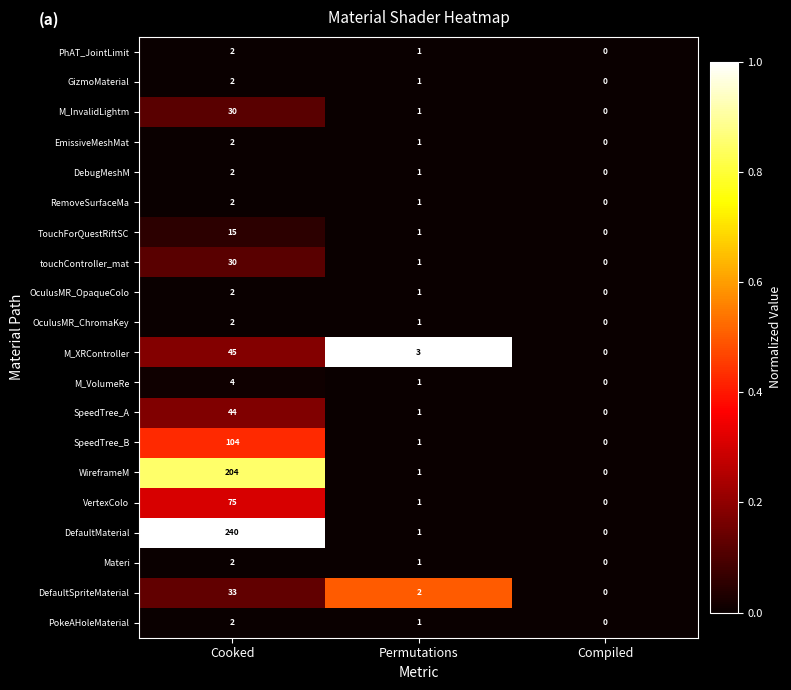

At which category is the sum across all series the highest?

Cooked